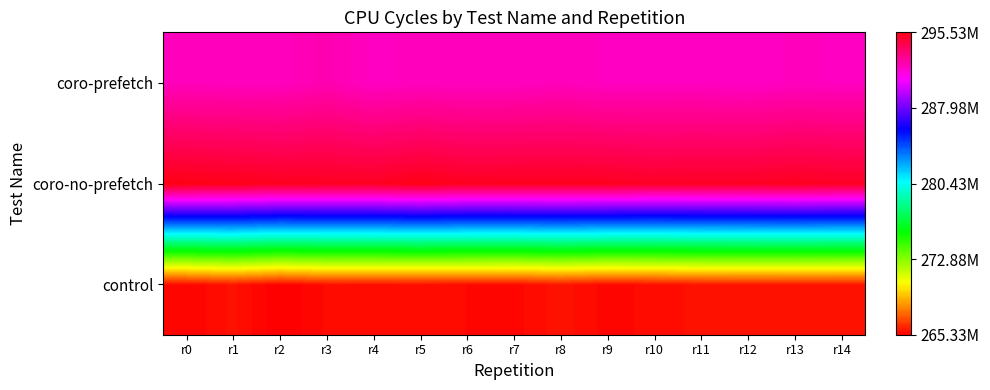

Reading right to left, extract all data points from this chart.

control: r14=265727068	r13=265727849	r12=265740289	r11=265727068	r10=265607501	r9=265509464	r8=265752707	r7=265512920	r6=265565219	r5=265576663	r4=265579984	r3=265583070	r2=265329501	r1=265721762	r0=265451321
coro-no-prefetch: r14=295203832	r13=295309375	r12=295233963	r11=295203832	r10=295175192	r9=295318689	r8=295309375	r7=295319706	r6=295300945	r5=295487783	r4=295265671	r3=295276748	r2=295327633	r1=295451305	r0=295532861
coro-prefetch: r14=292097761	r13=292135077	r12=292015809	r11=292097761	r10=292098488	r9=292080416	r8=292217743	r7=292135077	r6=292115283	r5=292163898	r4=292057276	r3=292396878	r2=292171944	r1=292172703	r0=292209353